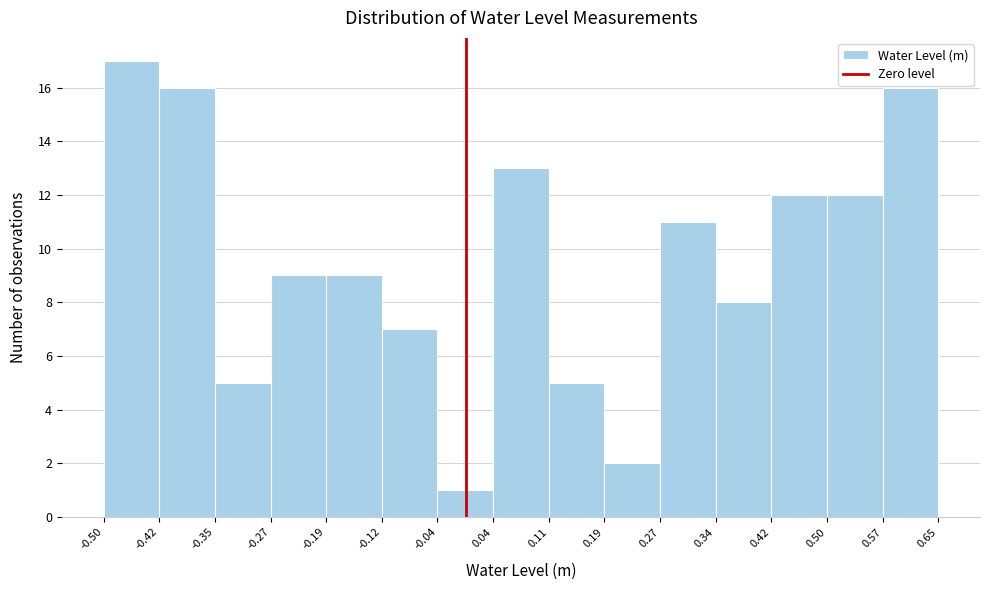

What is the height of the bar covering -0.42 to -0.35 on the x-axis? The values are not printed on the chart, so give them approximately, as read against the axis.

16